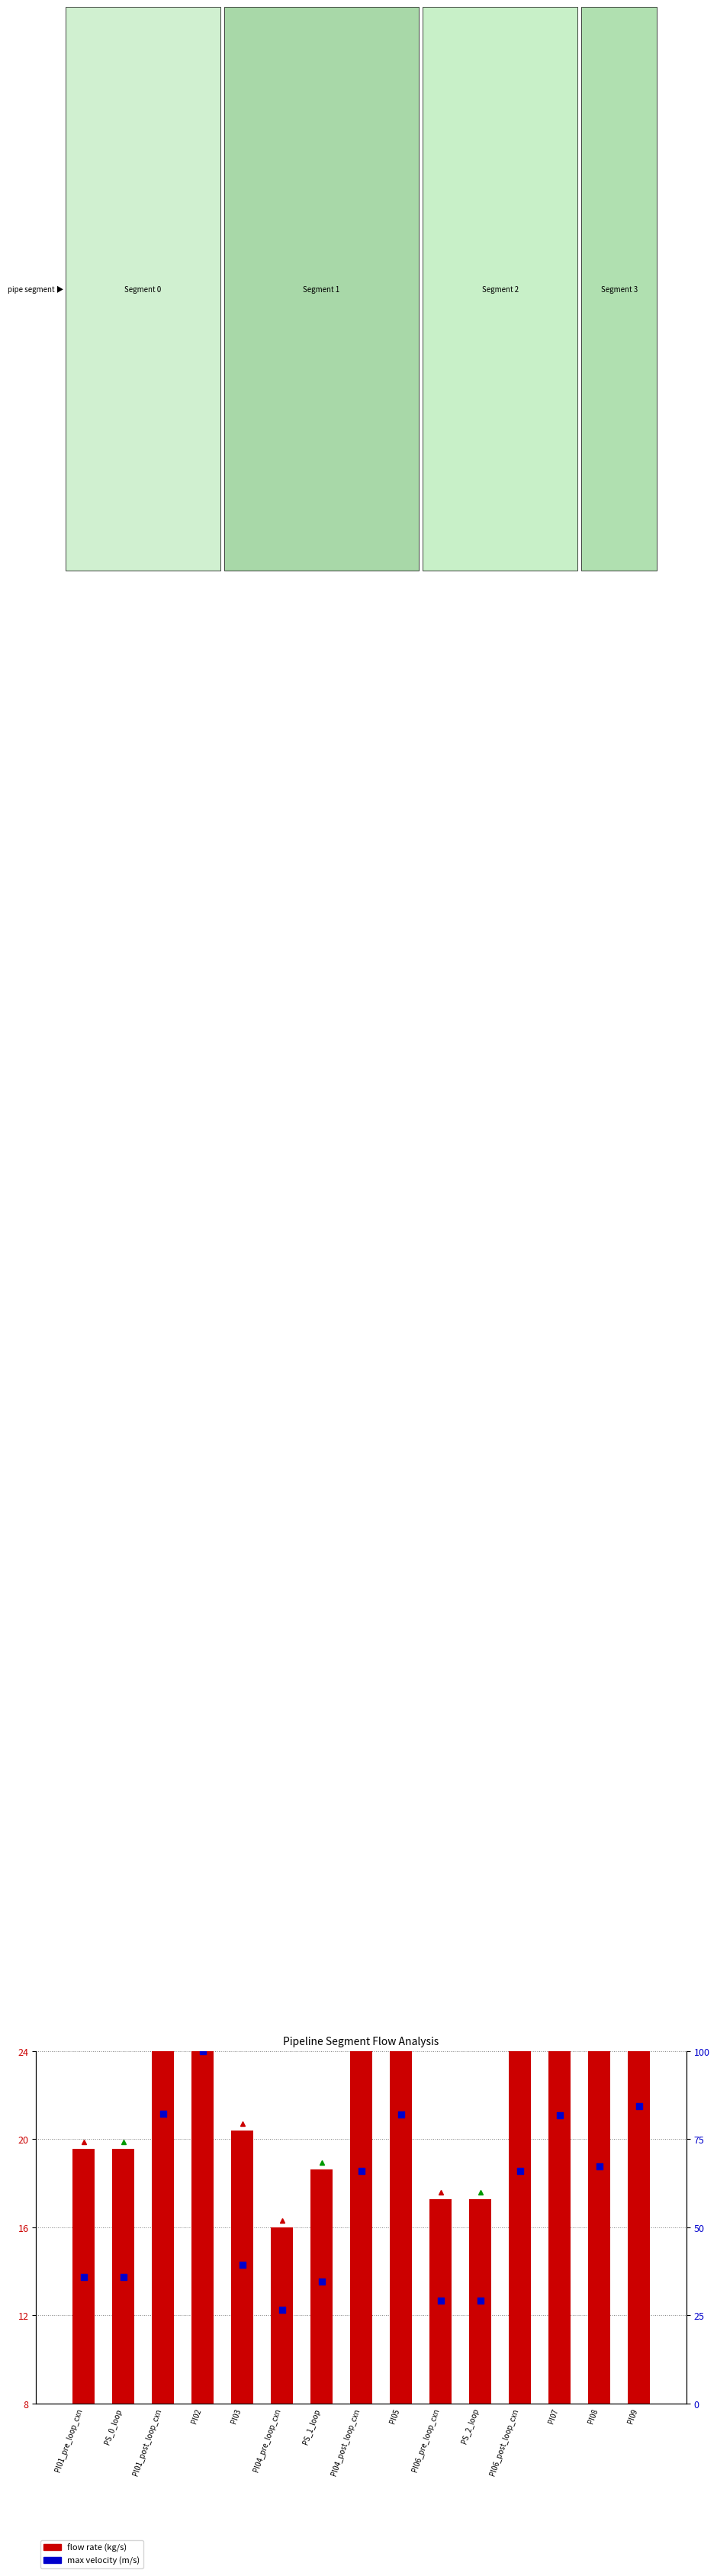

Is the value of max velocity (m/s) at PI01_post_loop_cxn greater than the value of flow rate (kg/s) at PS_1_loop?

Yes